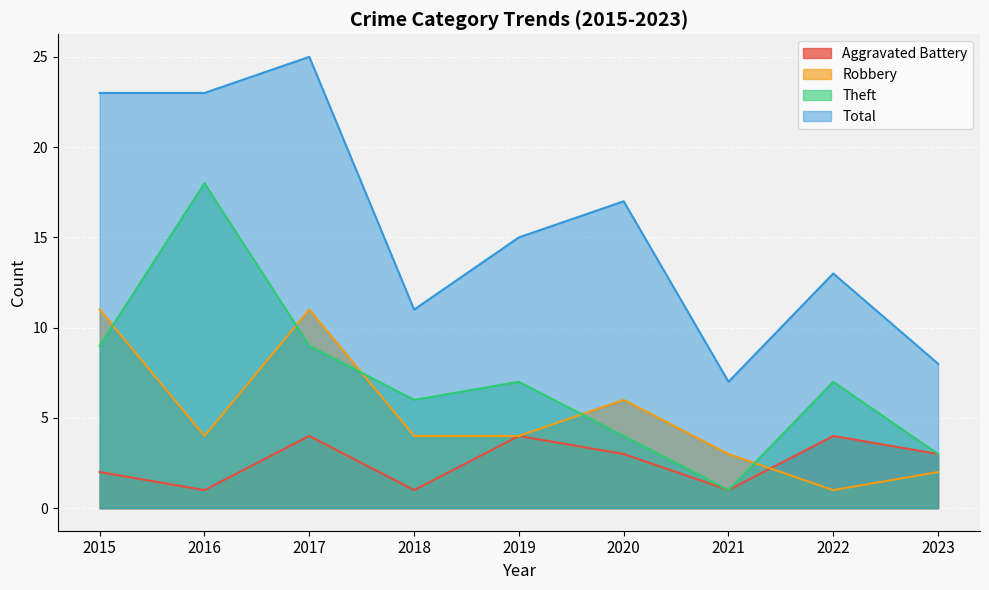

At how many categories does at least one series exceed 19?

3